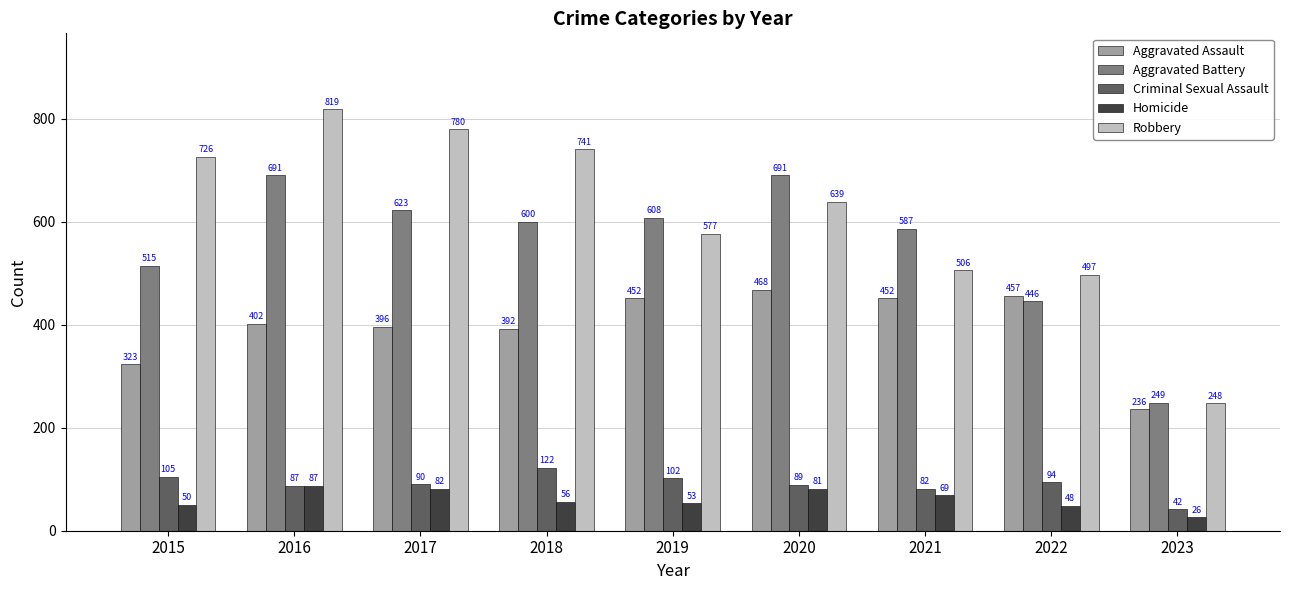

Which series has the largest total across all categories?

Robbery